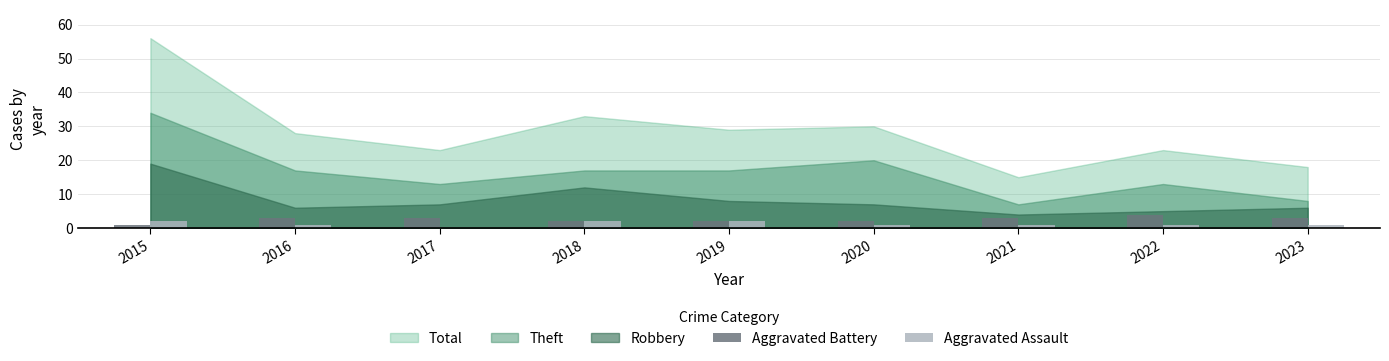

Is it true that Aggravated Battery equals 1 at 2015?

True